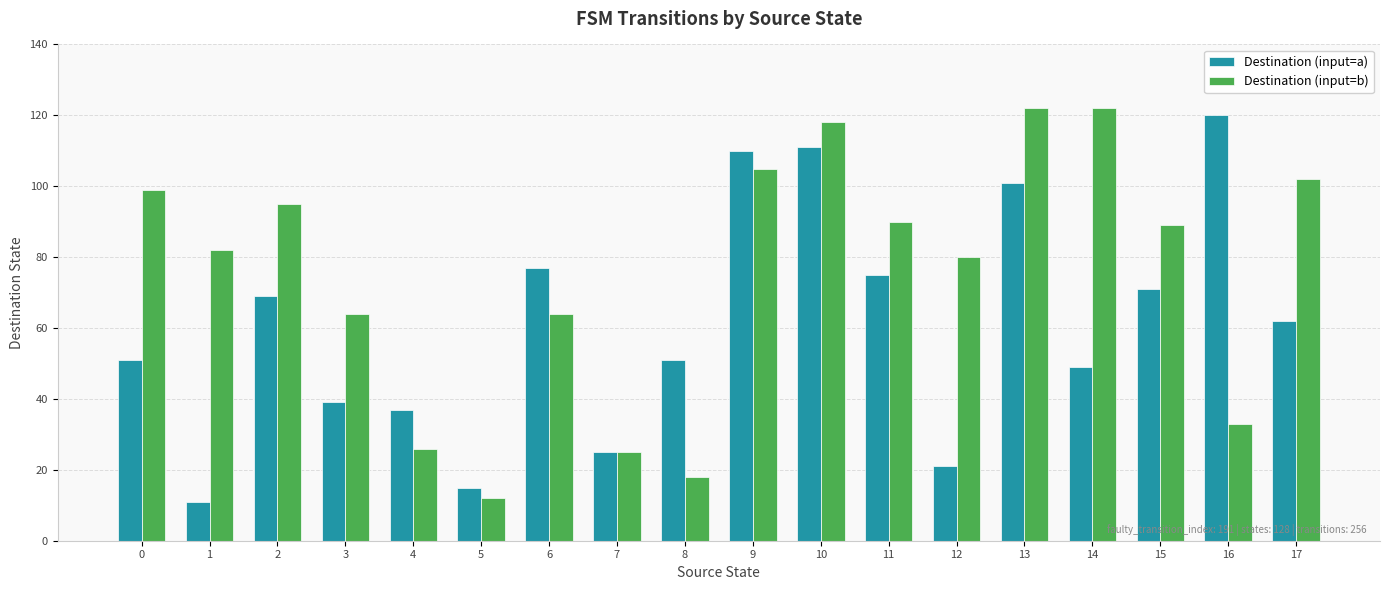

Rank the series by their average value, from highest to lowest.

Destination (input=b), Destination (input=a)